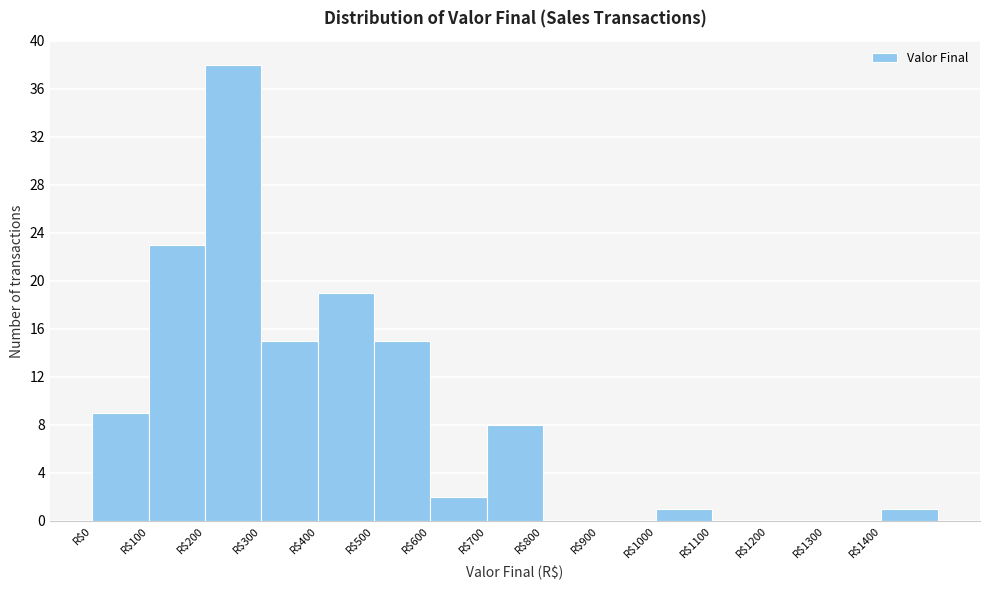

Which range on the x-axis has the tallest bar?

200 to 300